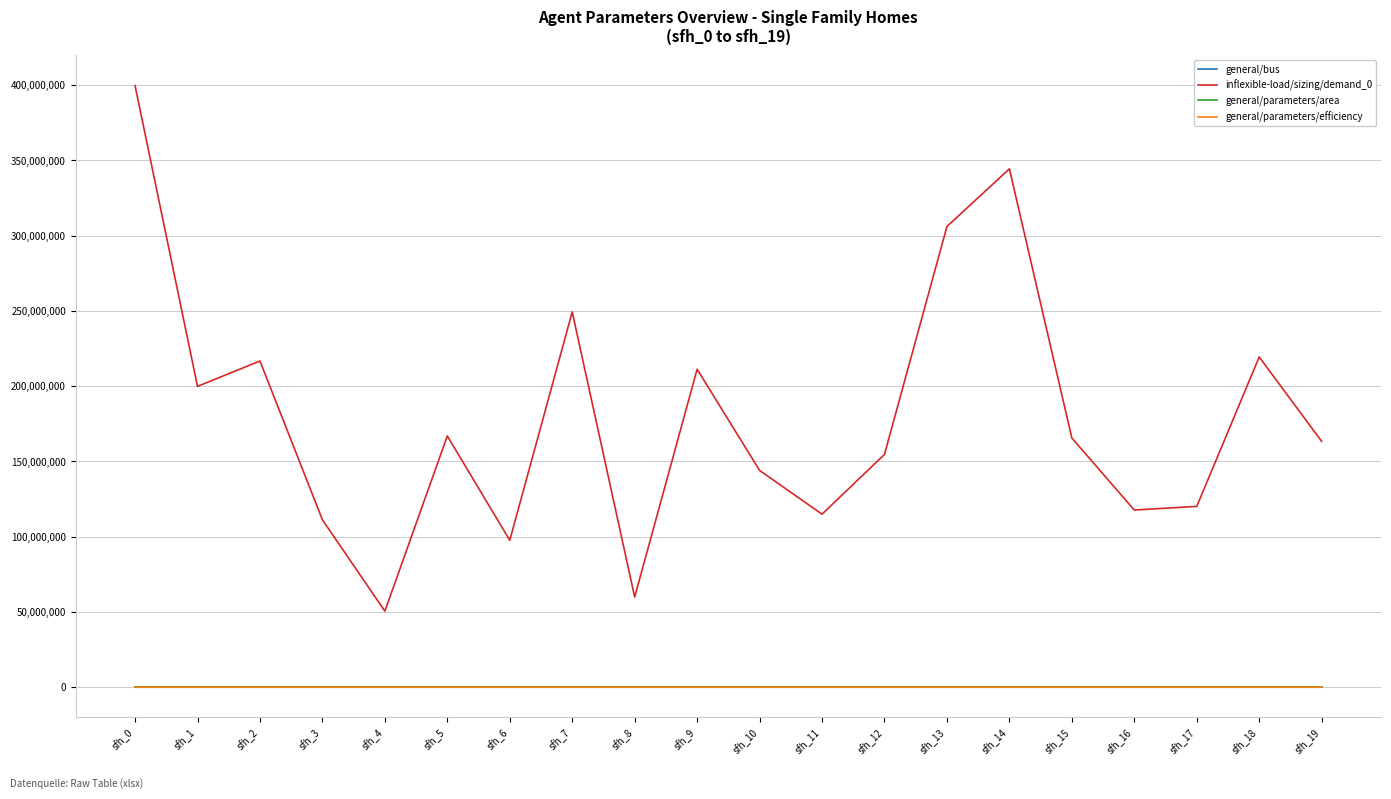

Is it true that general/parameters/efficiency equals 150 at sfh_14?

True